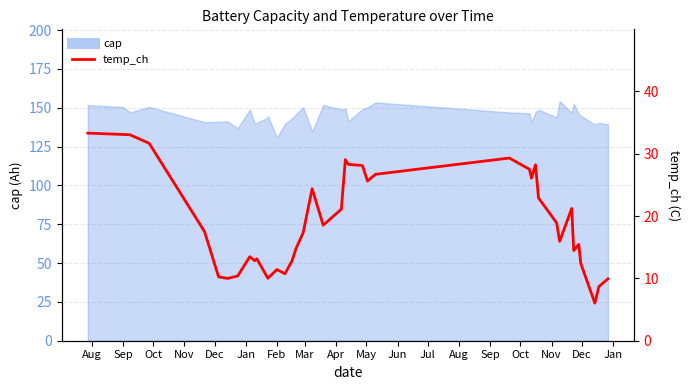

How many lines are shown in the chart?

1